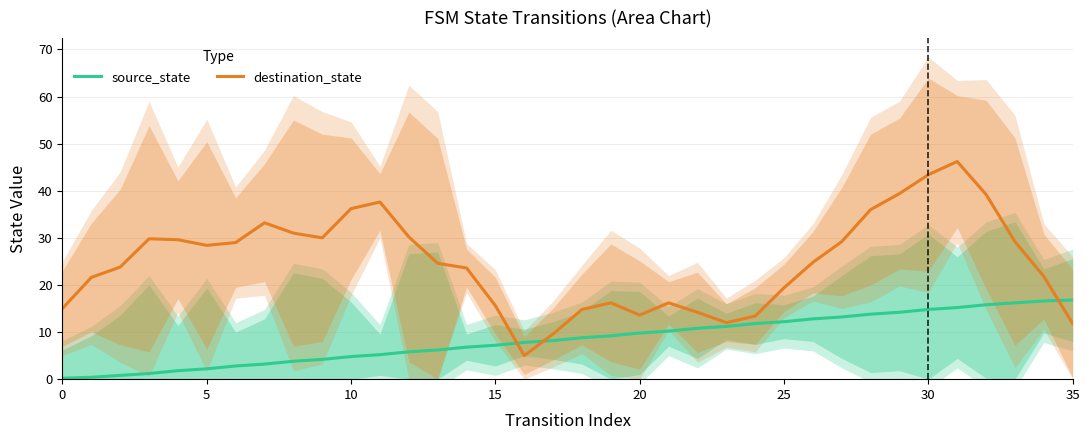

The value of source_state at 33 is 9.6. True or false?

False